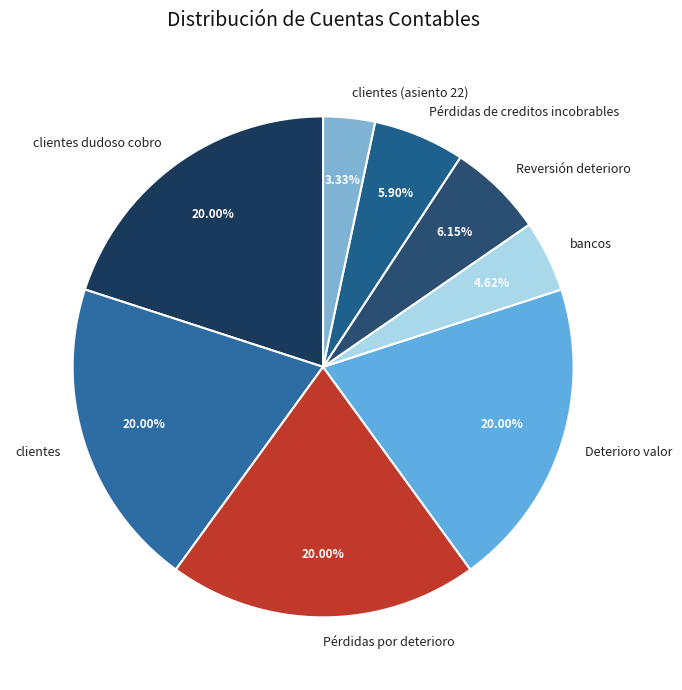

What portion of the pie excludes Pérdidas de creditos incobrables?

94.1%